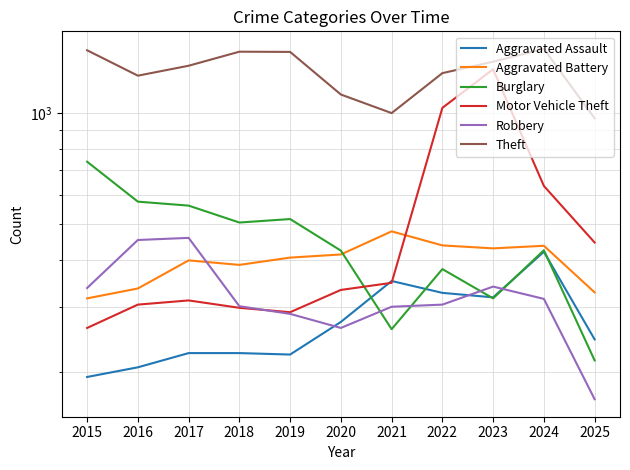

What is the difference between the highest and lowest values at 2017?

1114